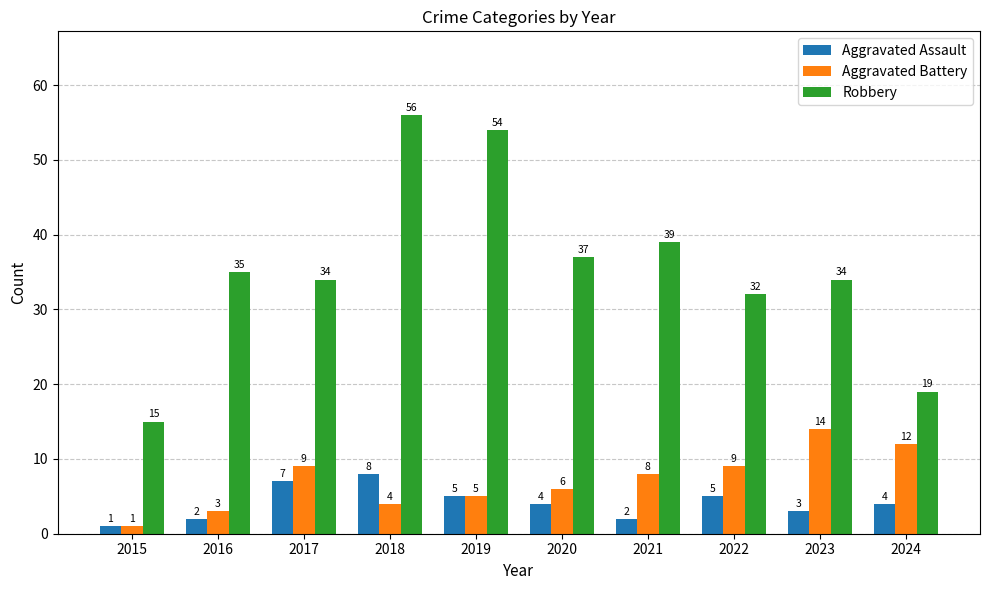

Reading left to right, what are all the values shown in this chart?

Aggravated Assault: 1	2	7	8	5	4	2	5	3	4
Aggravated Battery: 1	3	9	4	5	6	8	9	14	12
Robbery: 15	35	34	56	54	37	39	32	34	19